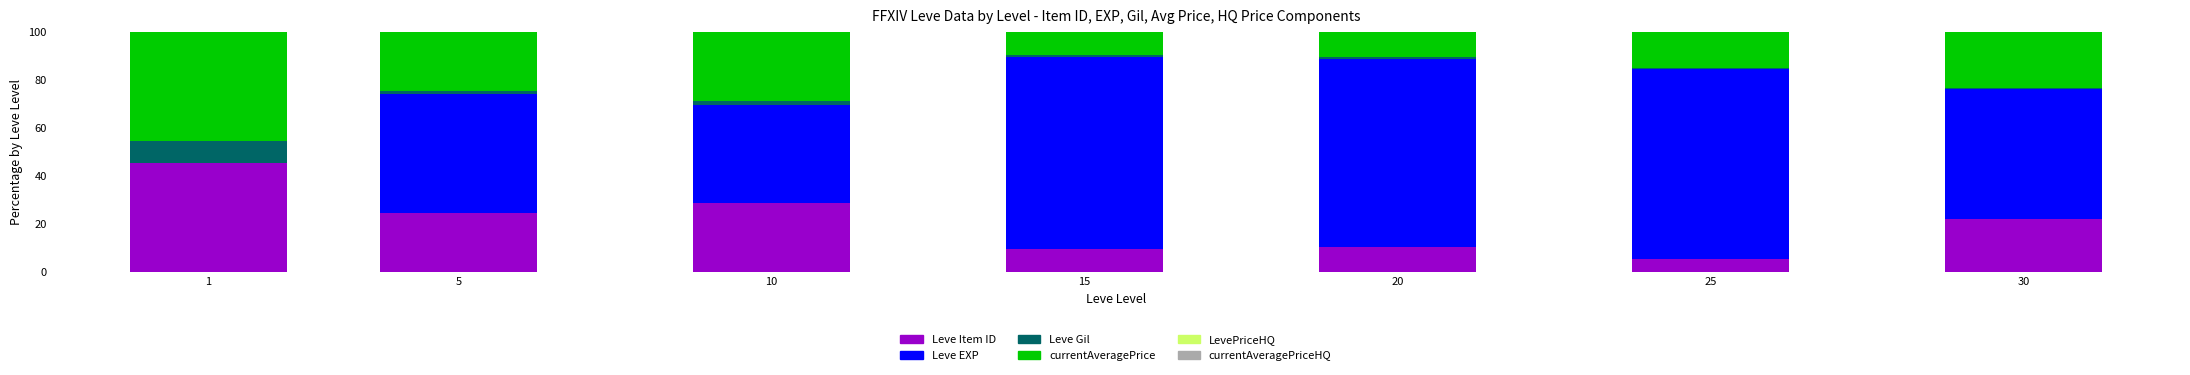

The value of Leve Item ID at 15 is 15.3. True or false?

False